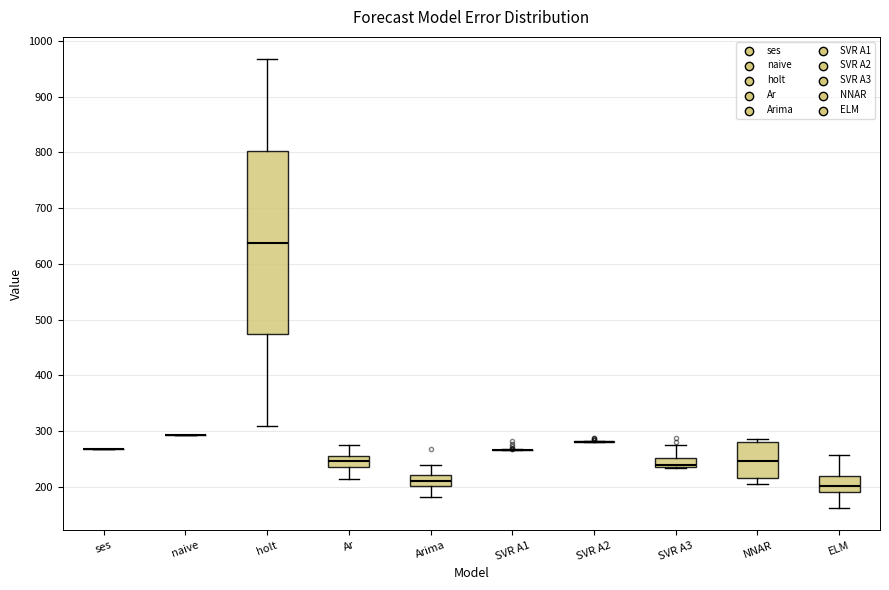

Where does the upper whisker of the box for ELM end on the y-axis? The values are not printed on the chart, so give them approximately, as read against the axis.

260